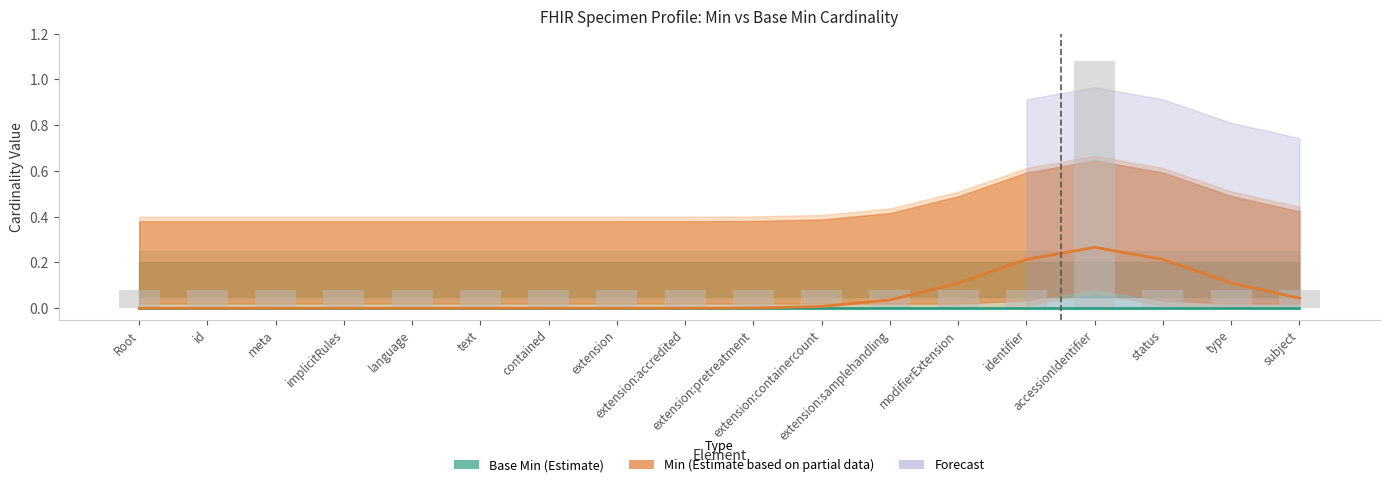

What is the highest value of the Min (Estimate based on partial data) series?

0.3